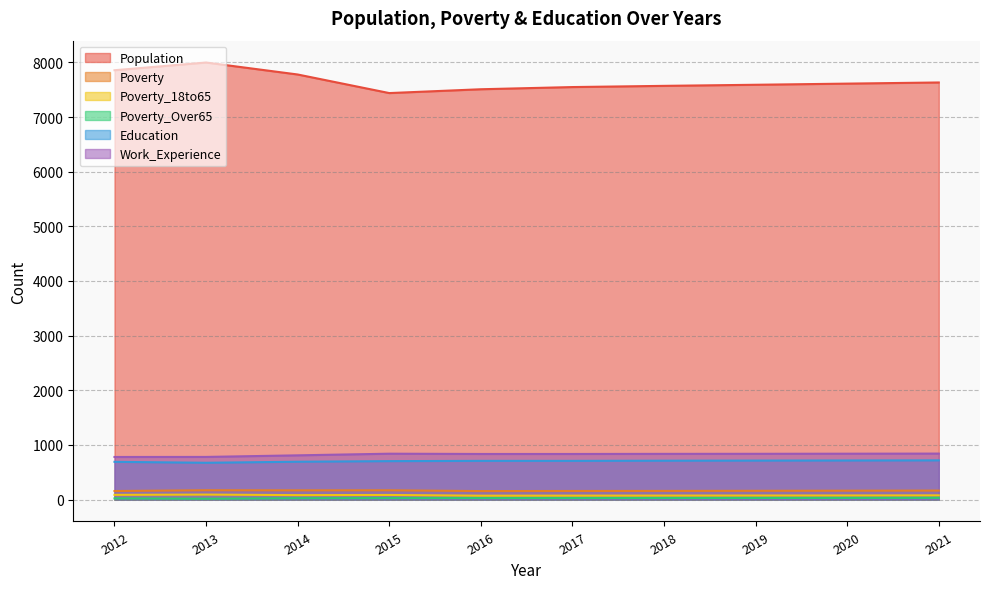

True or false: Population and Poverty_18to65 cross at least once.

False